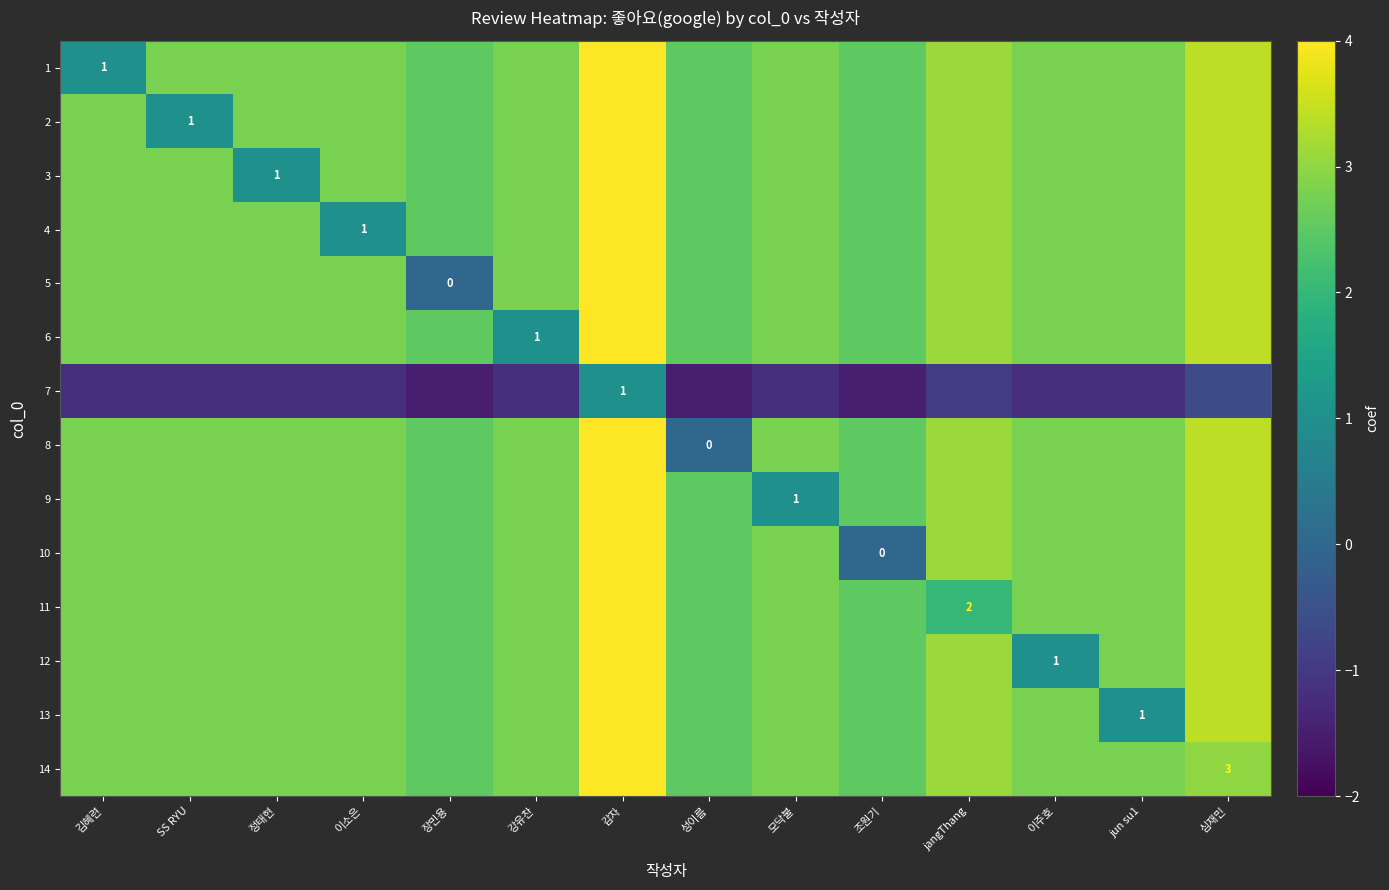

Rank the series by their maximum value, from highest to lowest.

1, 2, 3, 4, 5, 6, 8, 9, 10, 11, 12, 13, 14, 7